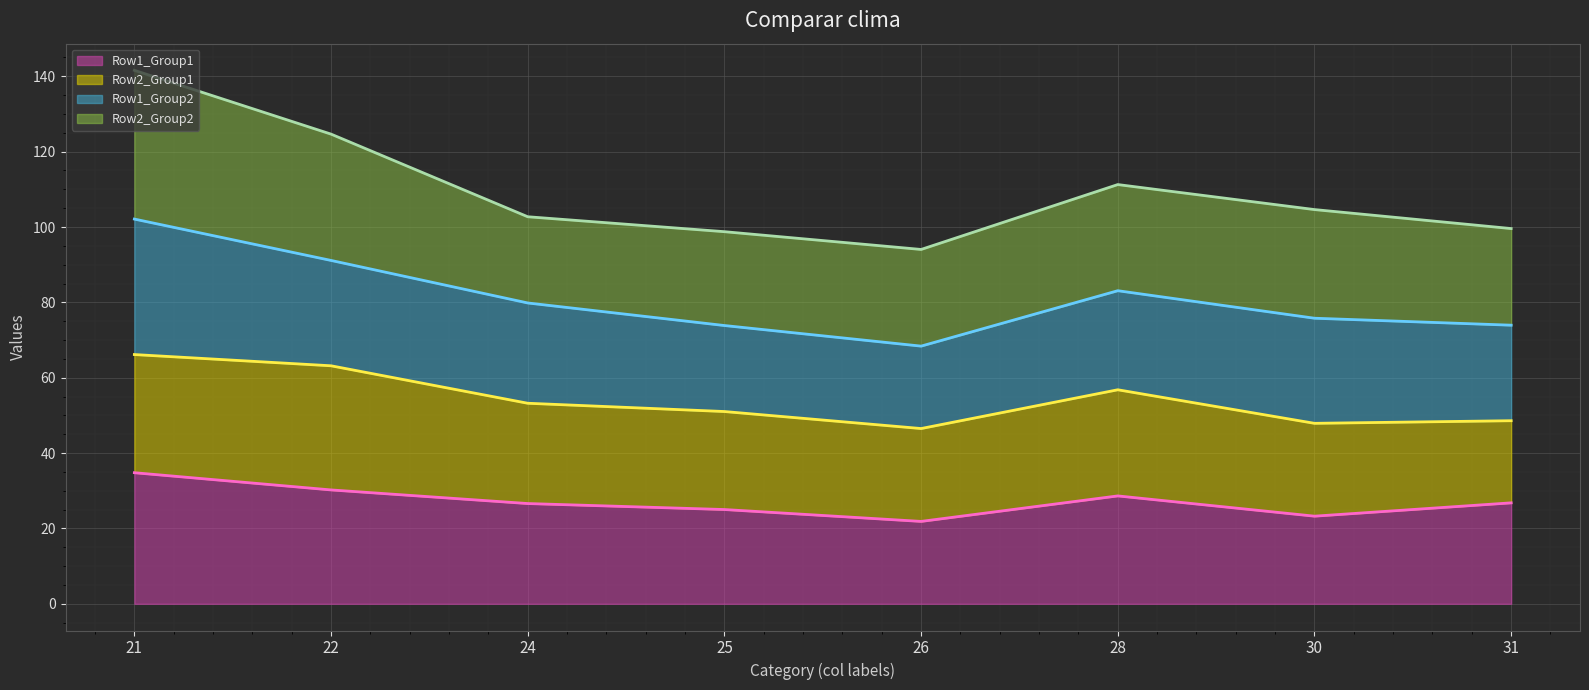

How many distinct data groups are displayed?

4